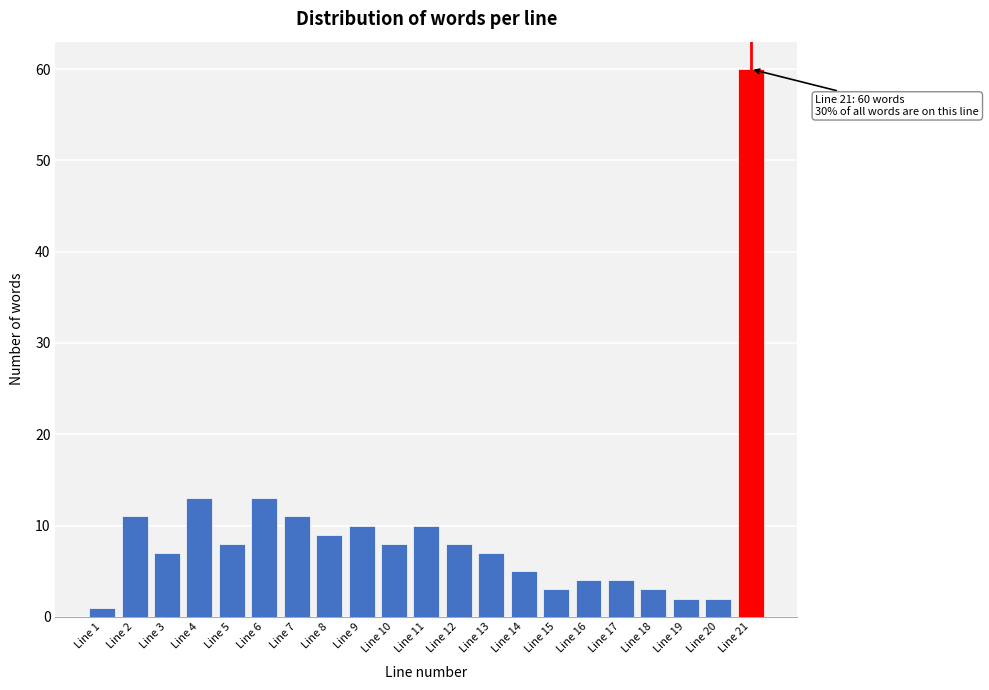

Reading left to right, transcribe all the data shown in this chart.

1	11	7	13	8	13	11	9	10	8	10	8	7	5	3	4	4	3	2	2	60